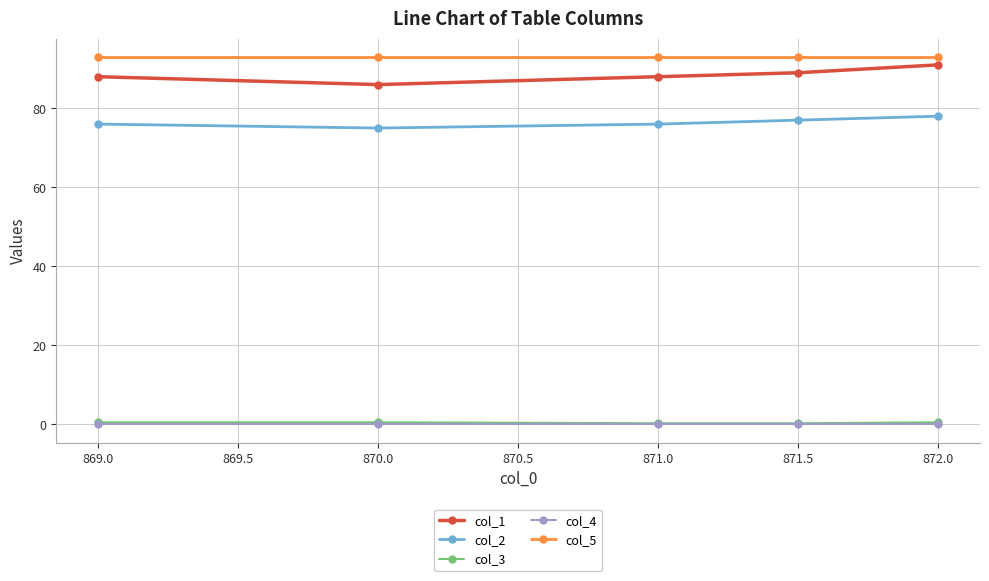

True or false: col_4 and col_5 intersect in this chart.

False